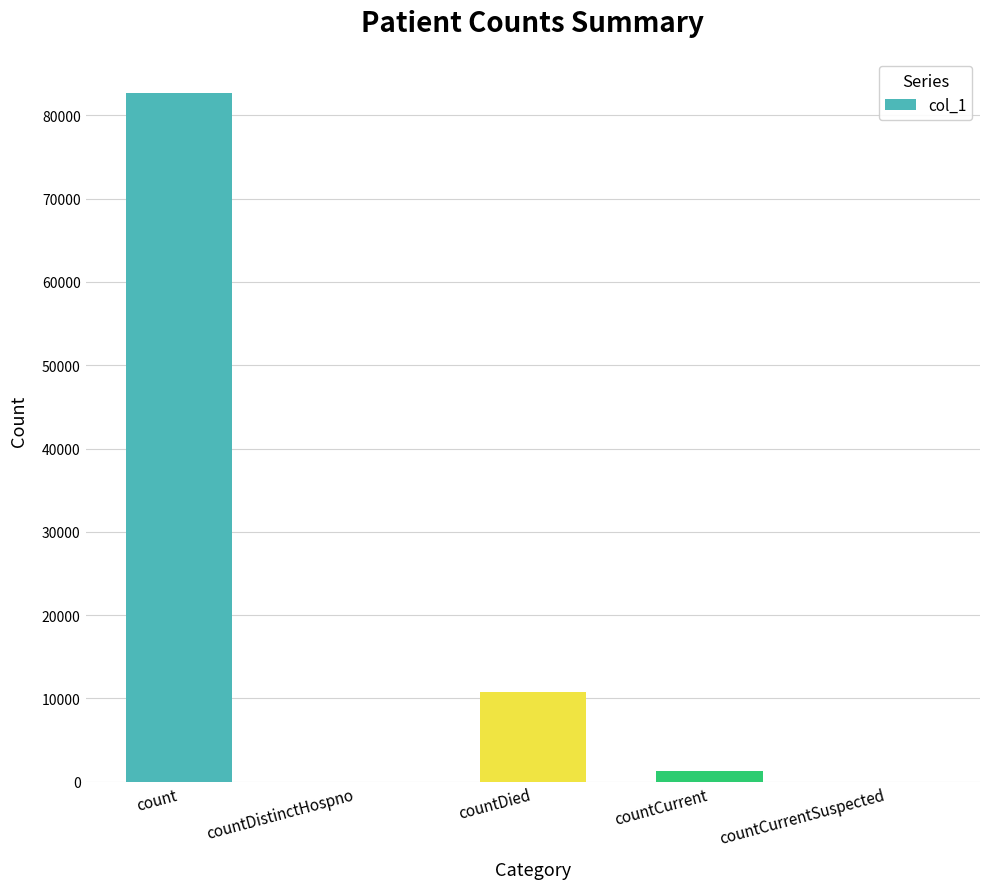

At which category does the chart reach its peak across all series?

count